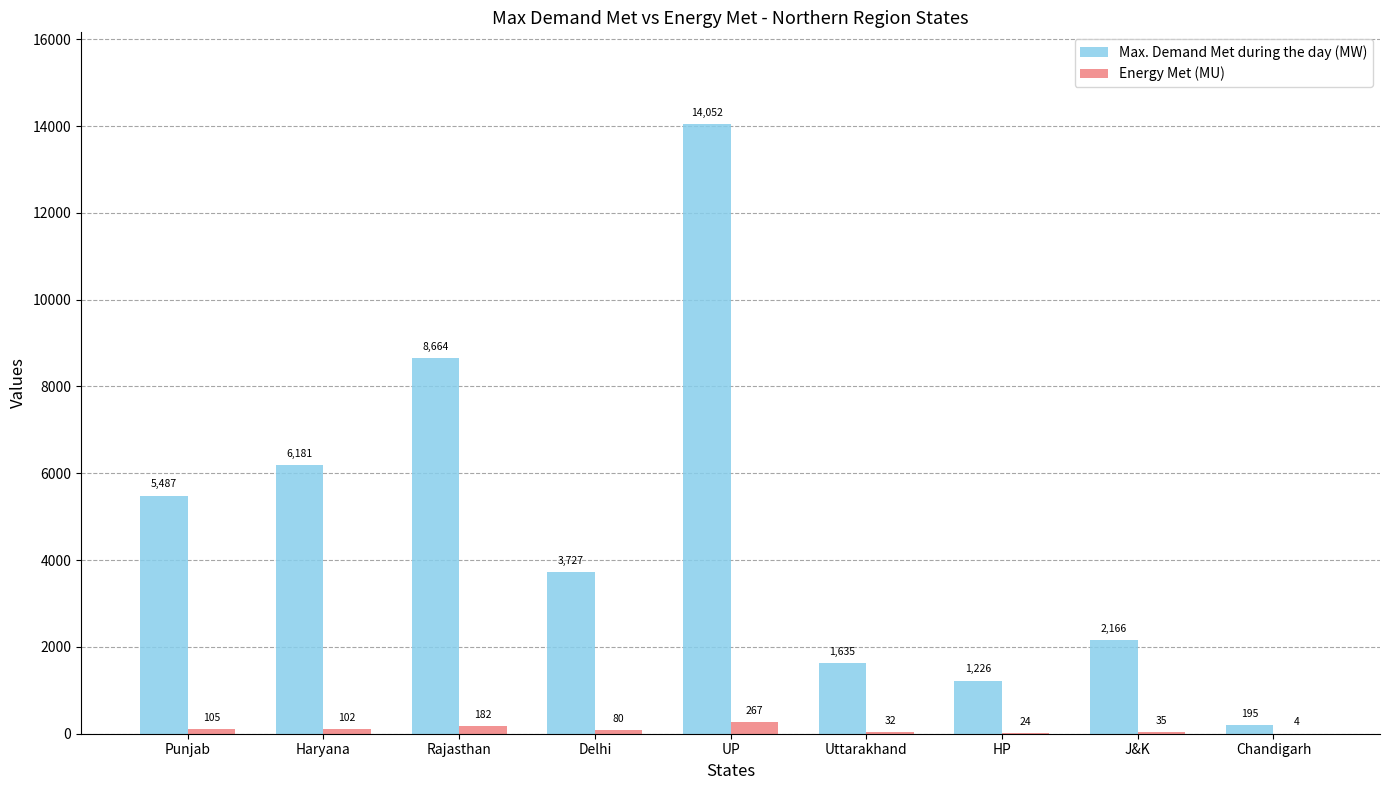

At which category is the sum across all series the highest?

UP